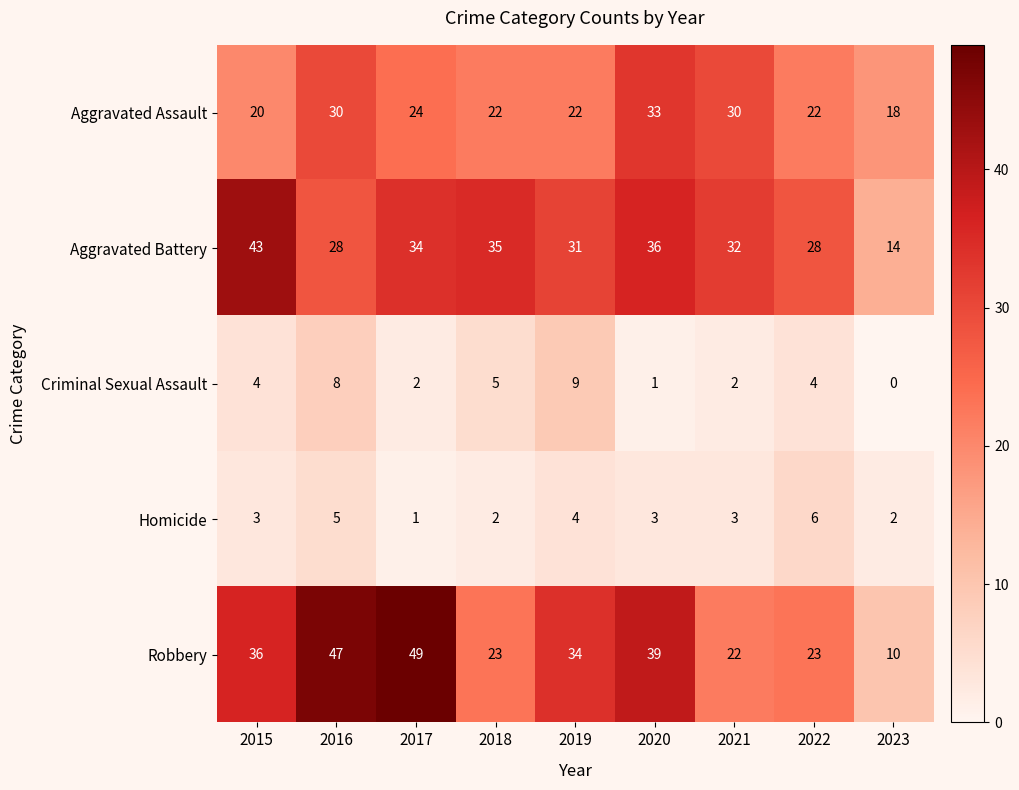

The Aggravated Assault series shows 8 at 2022. True or false?

False